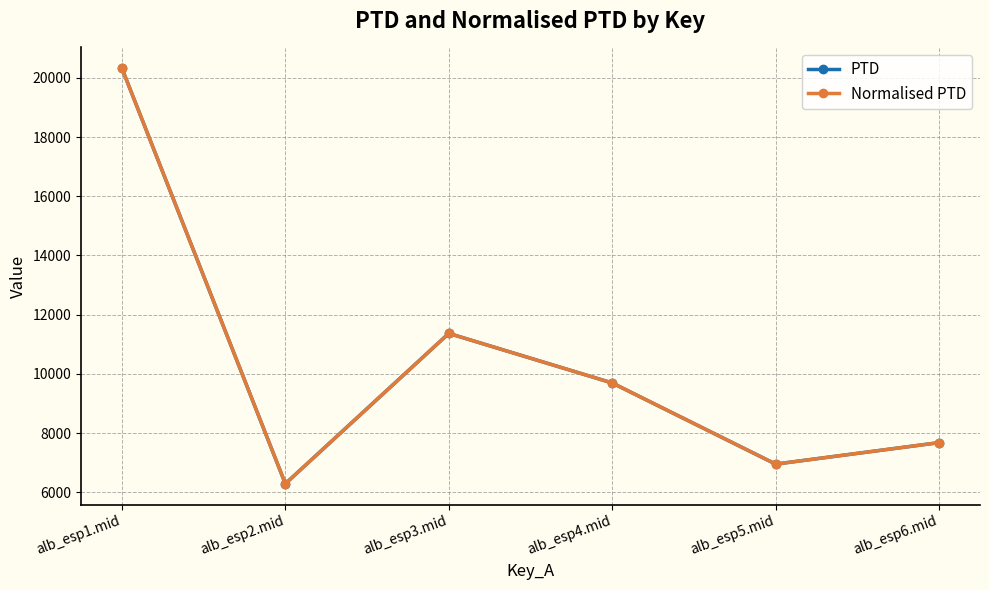

What is the total value across all series at alb_esp4.mid?

19385.0